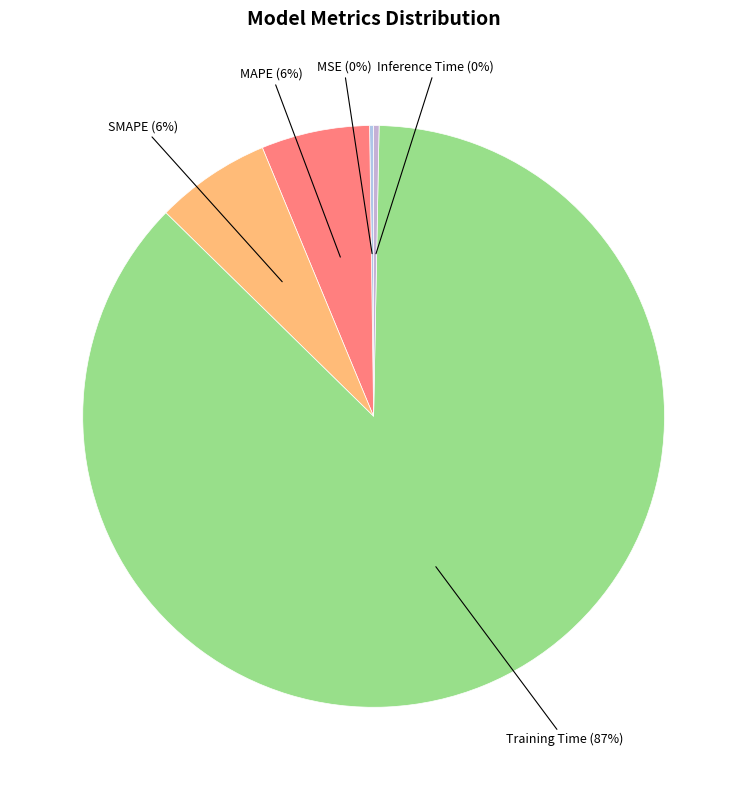

Which has a higher value, Inference Time or SMAPE?

SMAPE